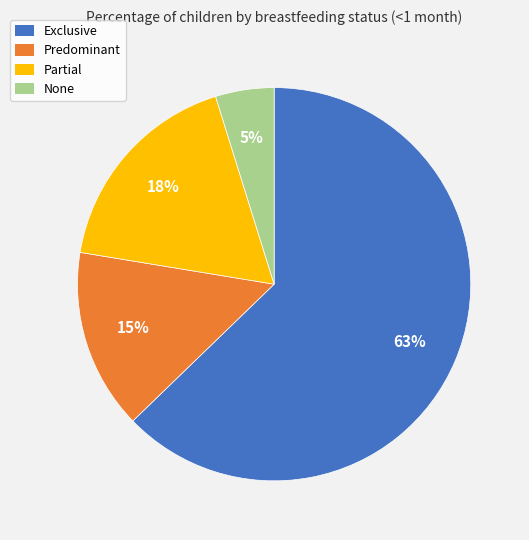

Do Predominant and Exclusive together represent more than half of the pie?

Yes